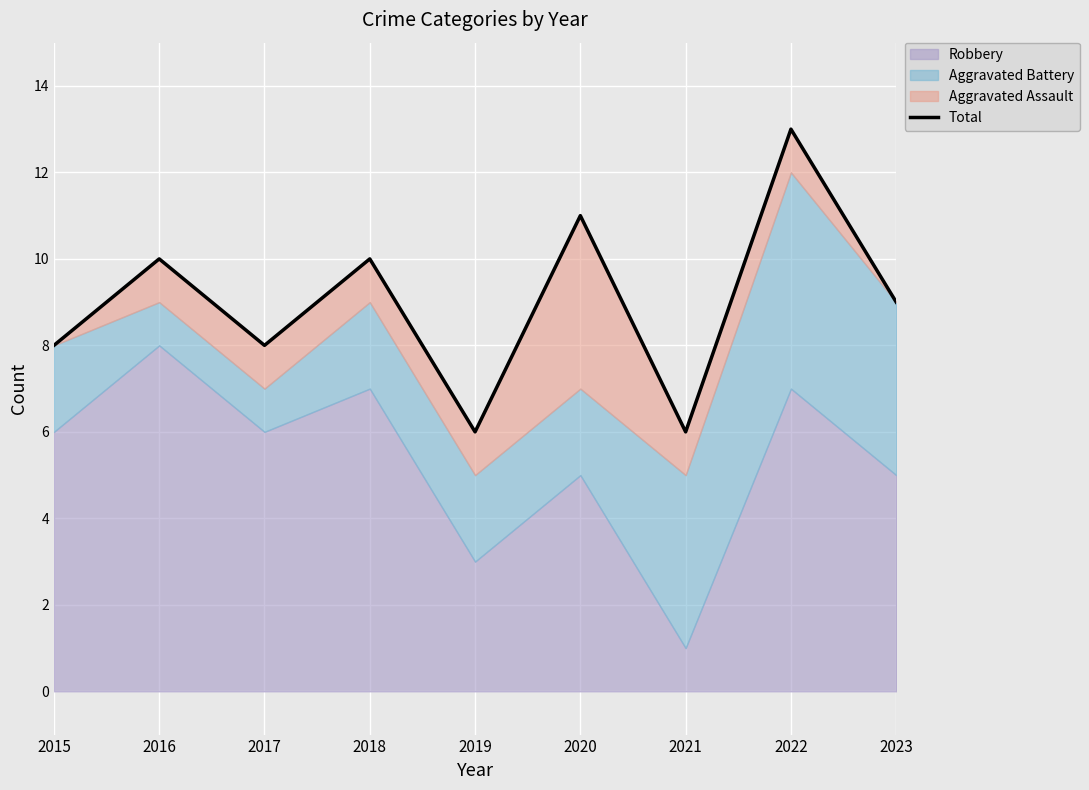

Read the value at 2018.

10